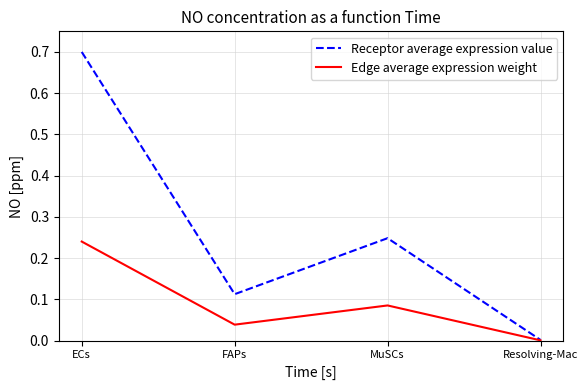

Rank the categories by Edge average expression weight value from lowest to highest.

Resolving-Mac, FAPs, MuSCs, ECs